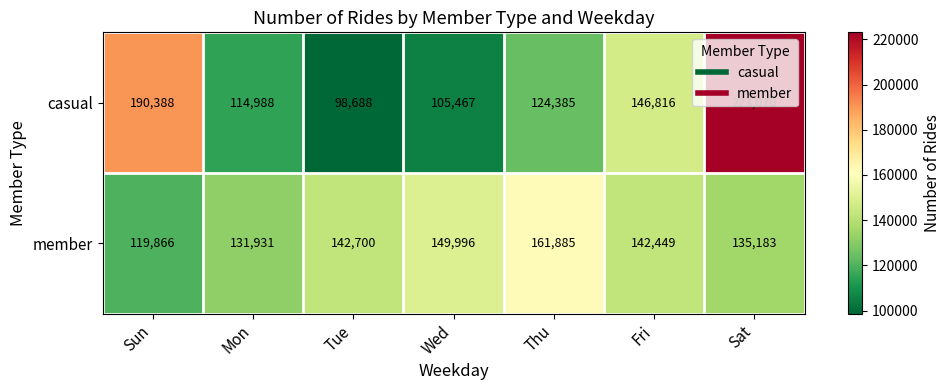

What is the approximate value of casual at Wed?

105467